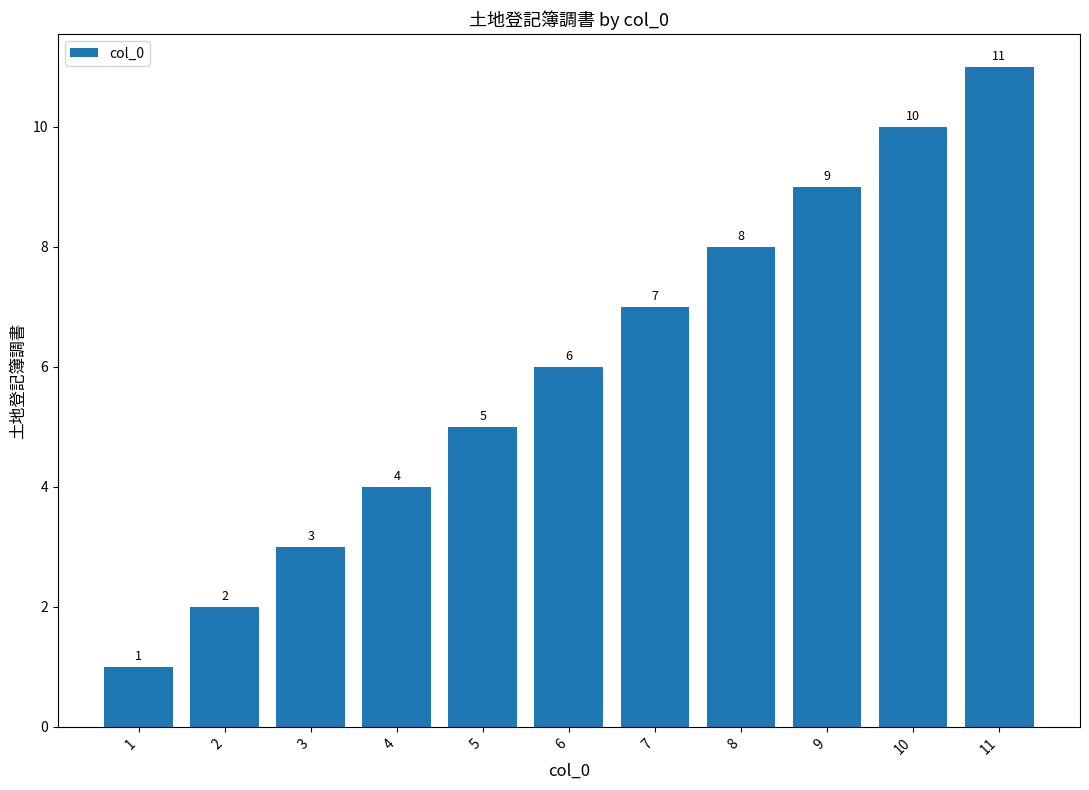

At which label is the value closest to 6?

6